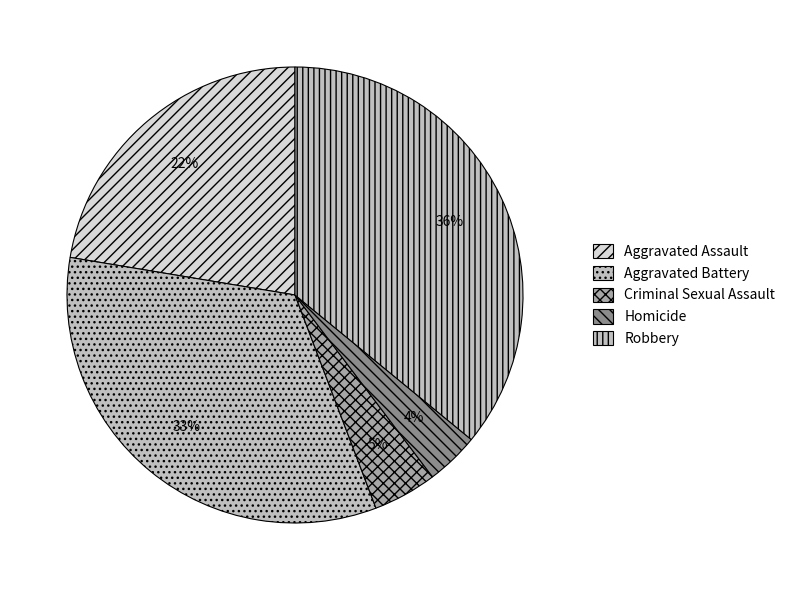

To the nearest percent, what is the difference between the Robbery and Homicide slice percentages?

32%